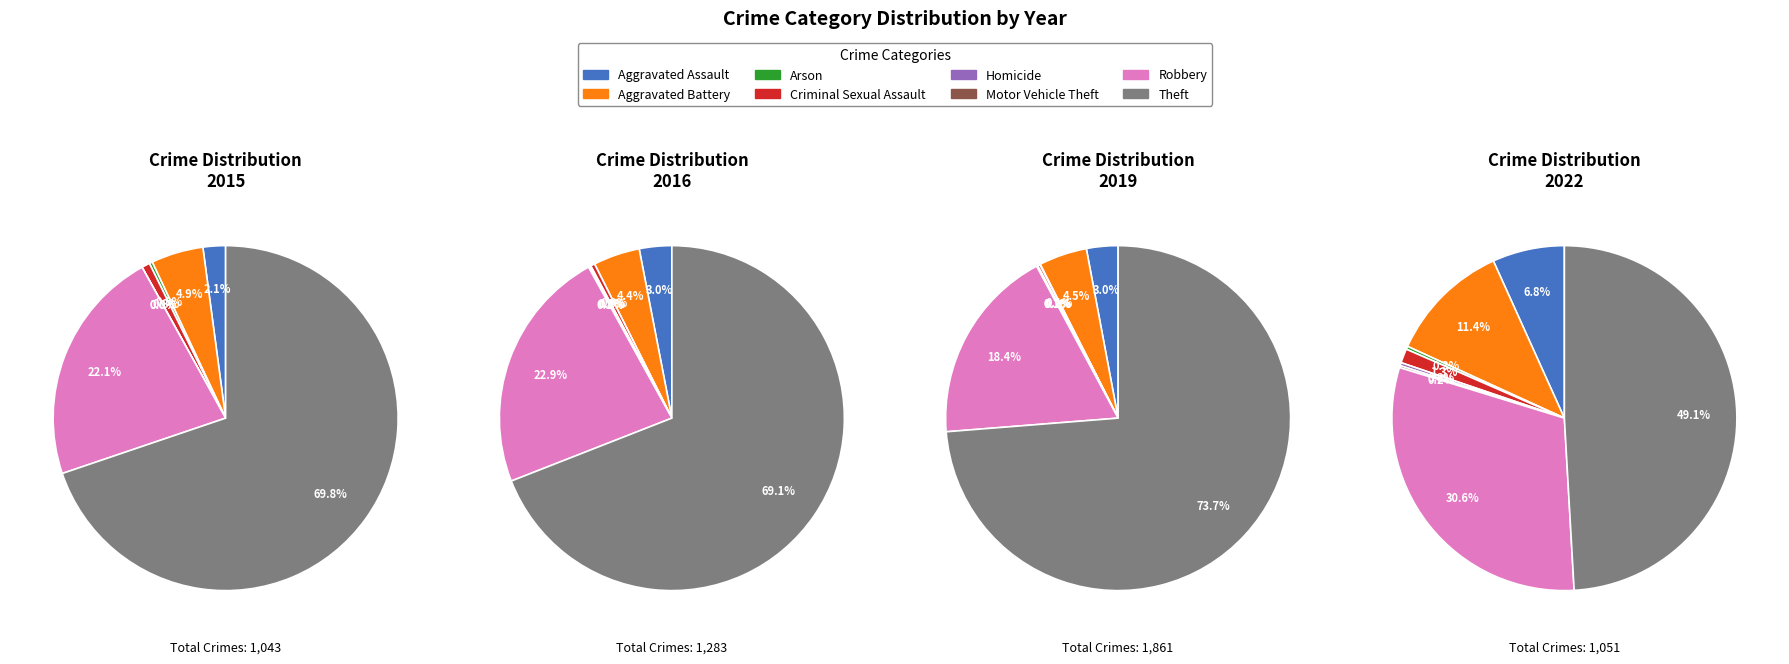

Is Aggravated Battery the majority of the pie?

No